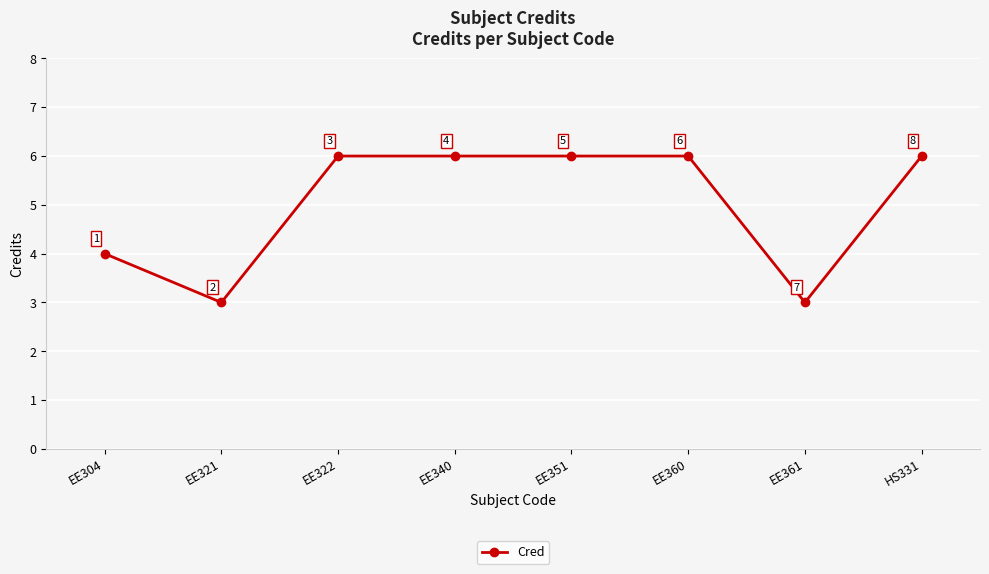

Is it true that the value at EE361 is 1?

False